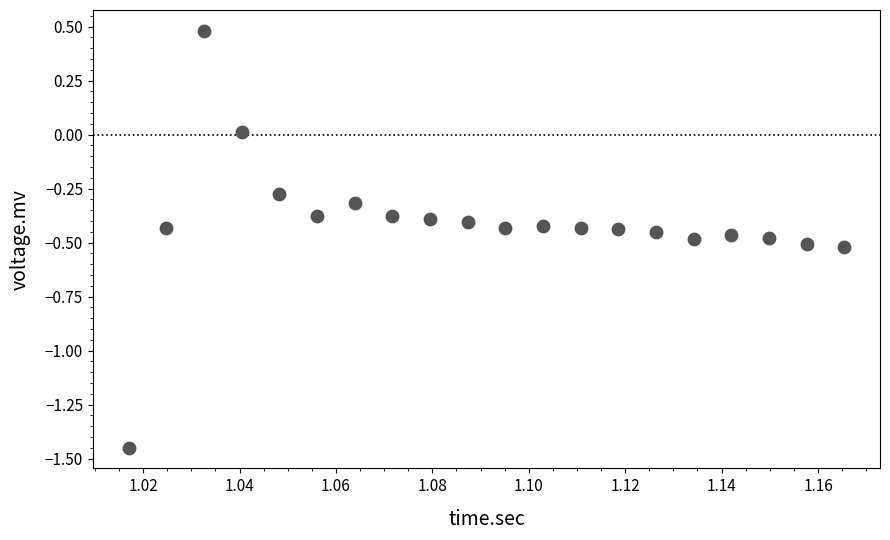

What is the range of Y values (max minus min)?

1.9